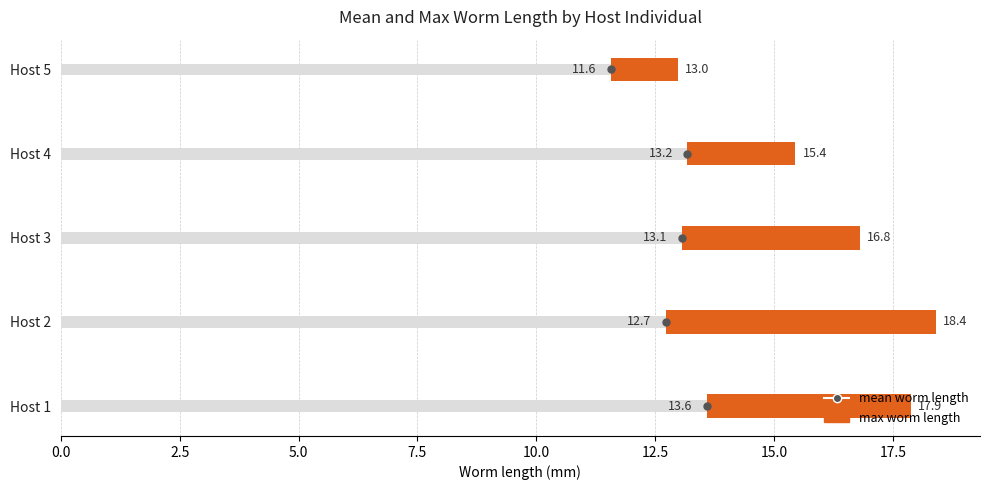

What is the total value across all series at 10?

29.9